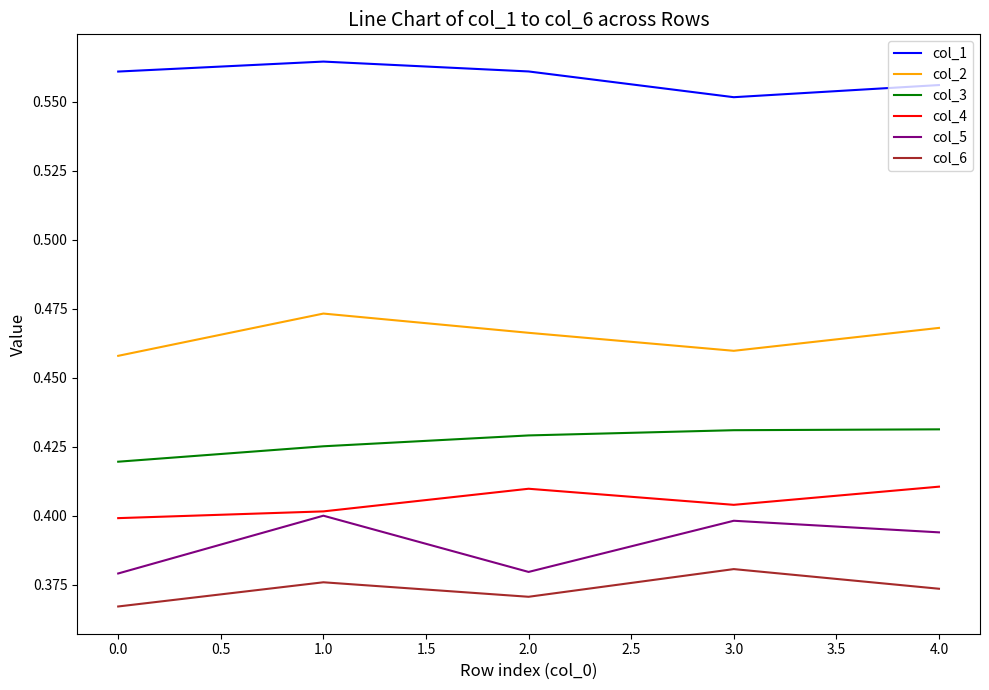

Count the col_3 values in the range 0 to 1.

5